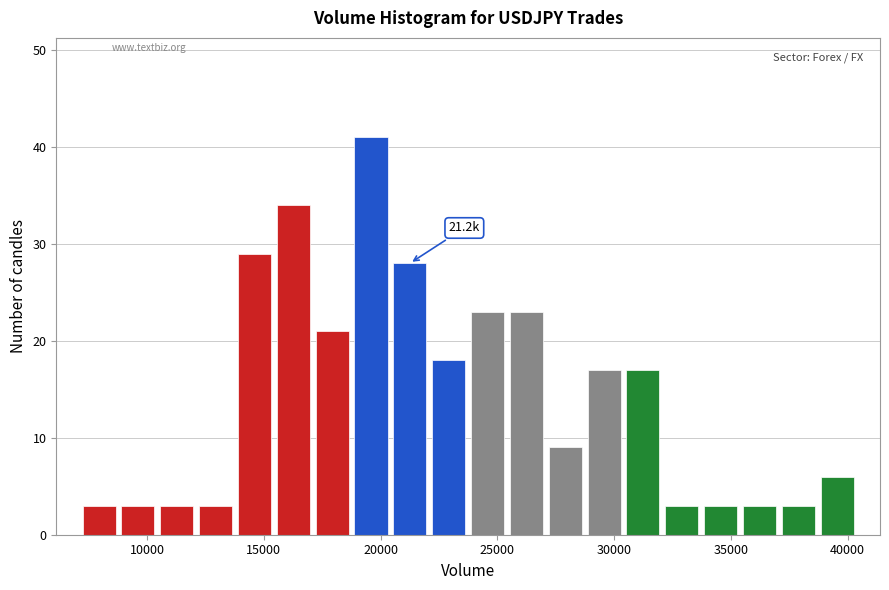

Around what value on the x-axis is the tallest bar? Give the approximate position of its centre, as read against the axis.

19500